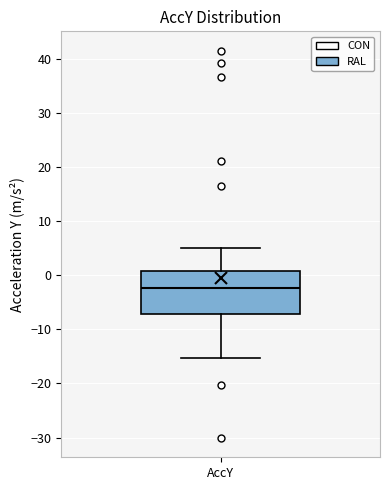

Transcribe this box plot: give where the median line is, the range the box spans, and where the two whiskers end, as read against the y-axis. The values are not printed on the chart, so give them approximately, as read against the axis.

median -2, box -7 to 1, whiskers -15 to 5